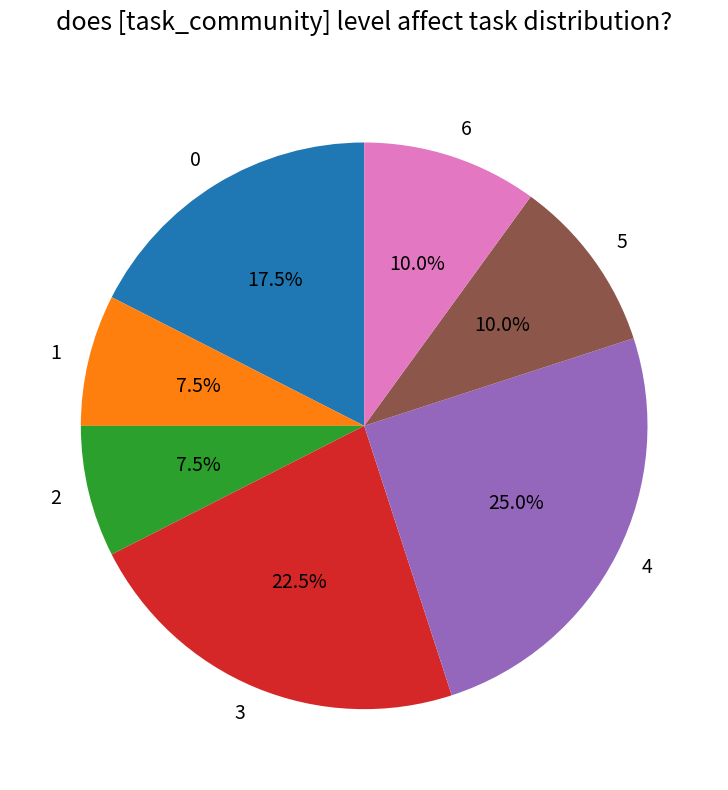

Which slice is the largest?

4